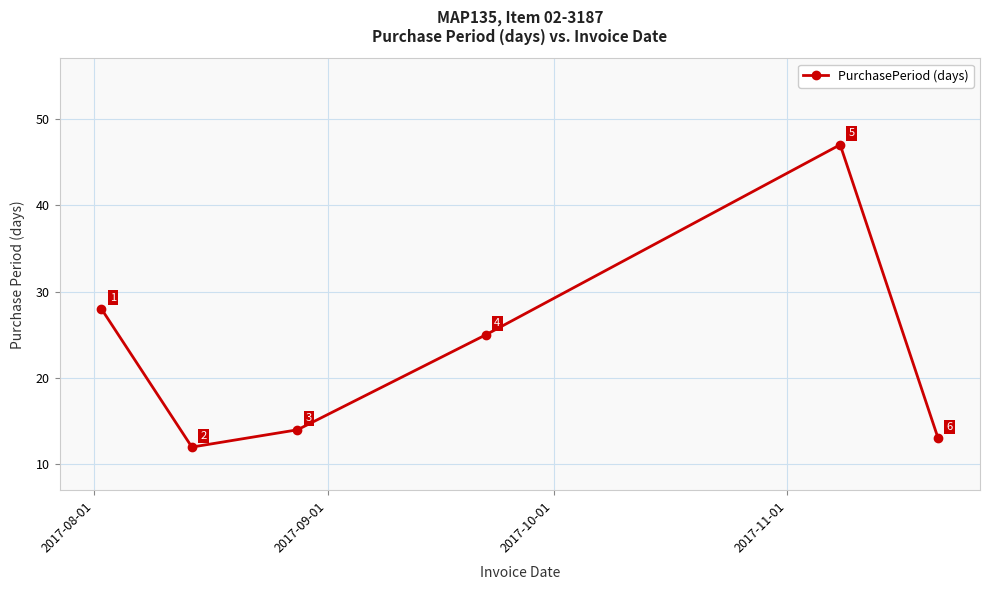

What is the maximum value shown in the chart?

47